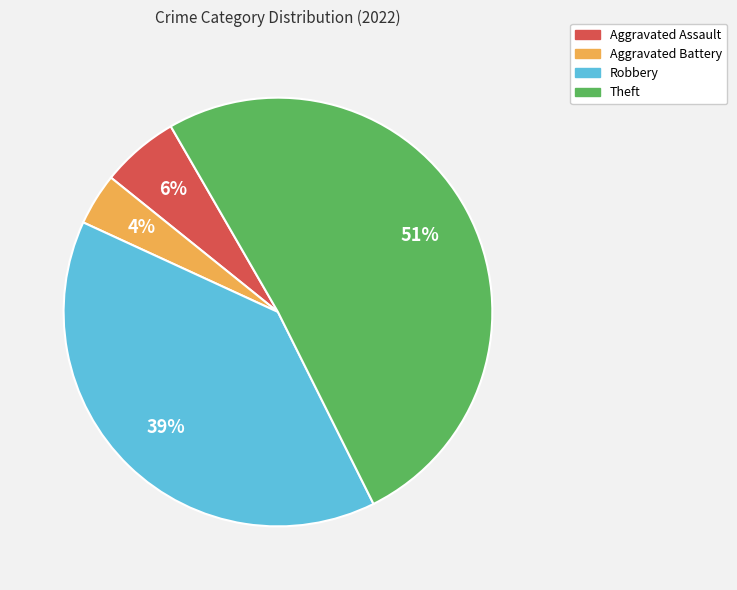

Is the sum of Robbery and Aggravated Battery greater than half?

No